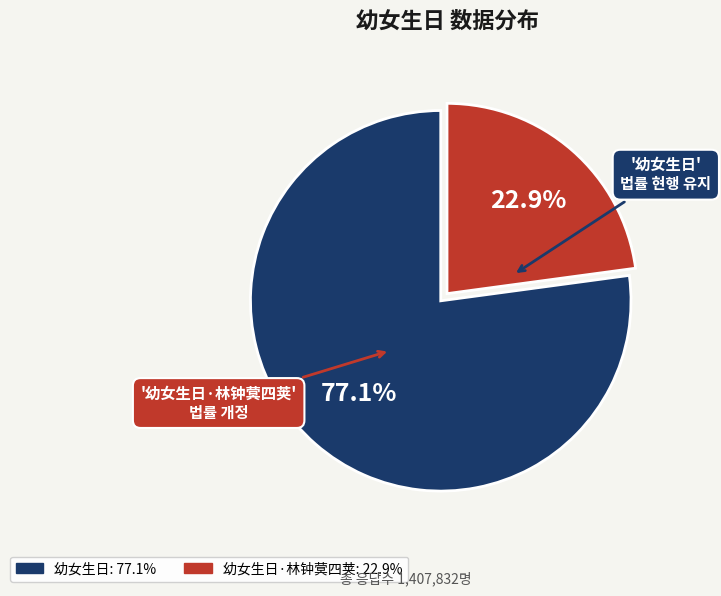

Is there any slice that represents more than half of the pie?

Yes